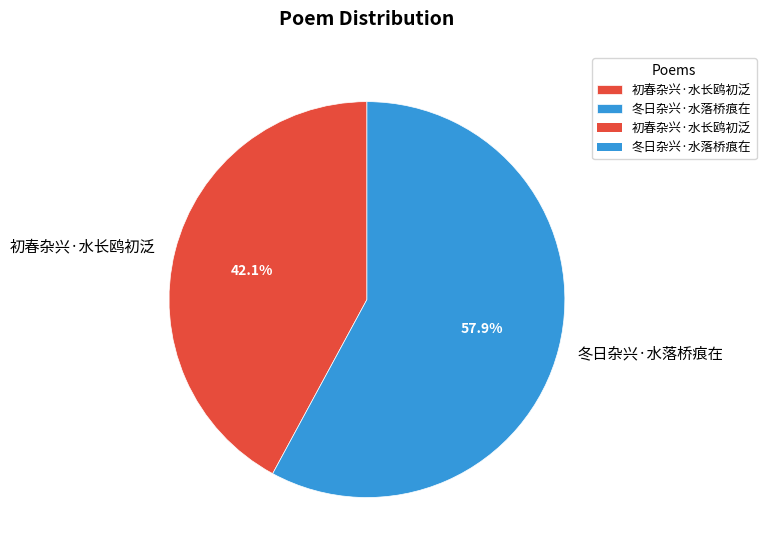

To the nearest percent, what is the difference between the largest and smallest slice percentages?

16%